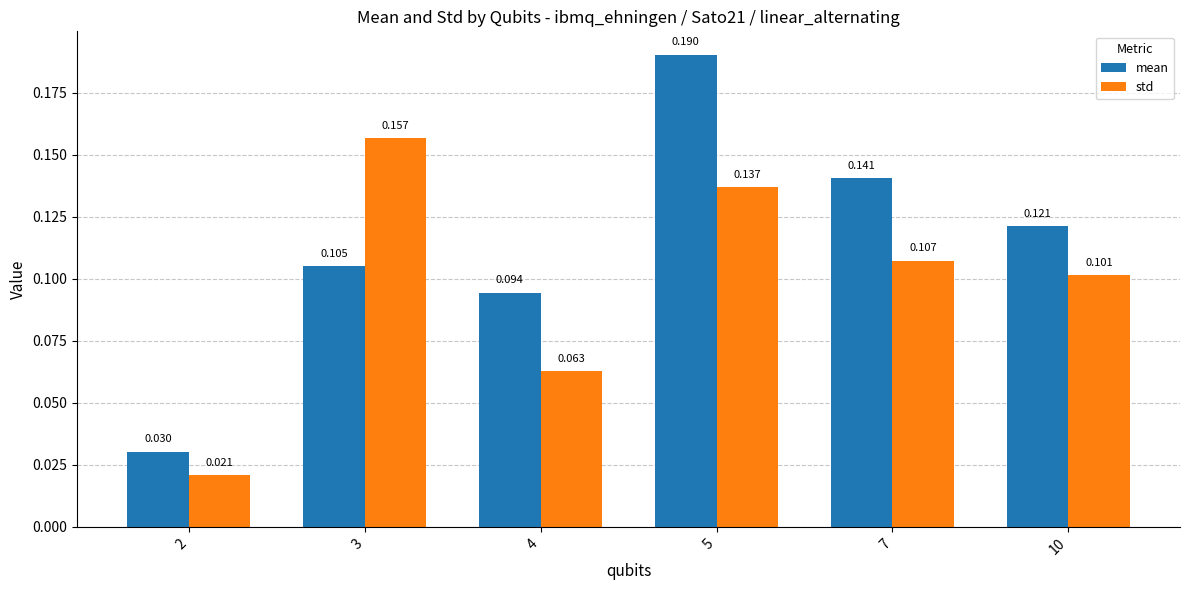

True or false: mean has a value of 0.2 at 7.

False